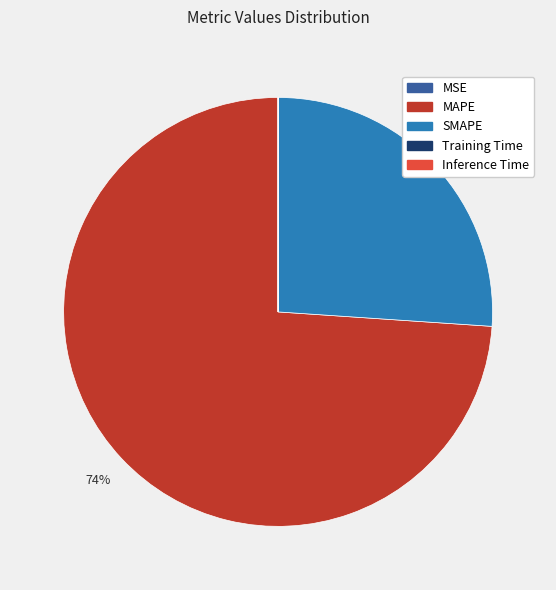

To the nearest percent, what percentage of the pie is SMAPE?

26%